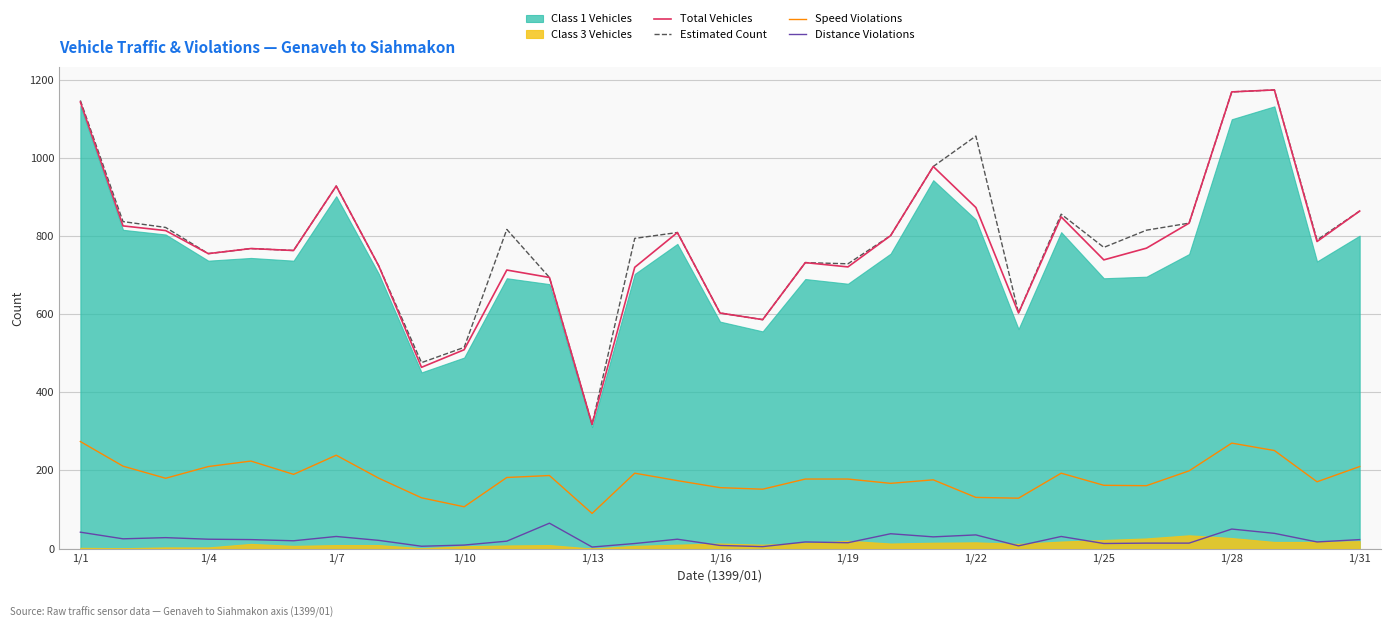

What is the lowest value of the Speed Violations series?

90